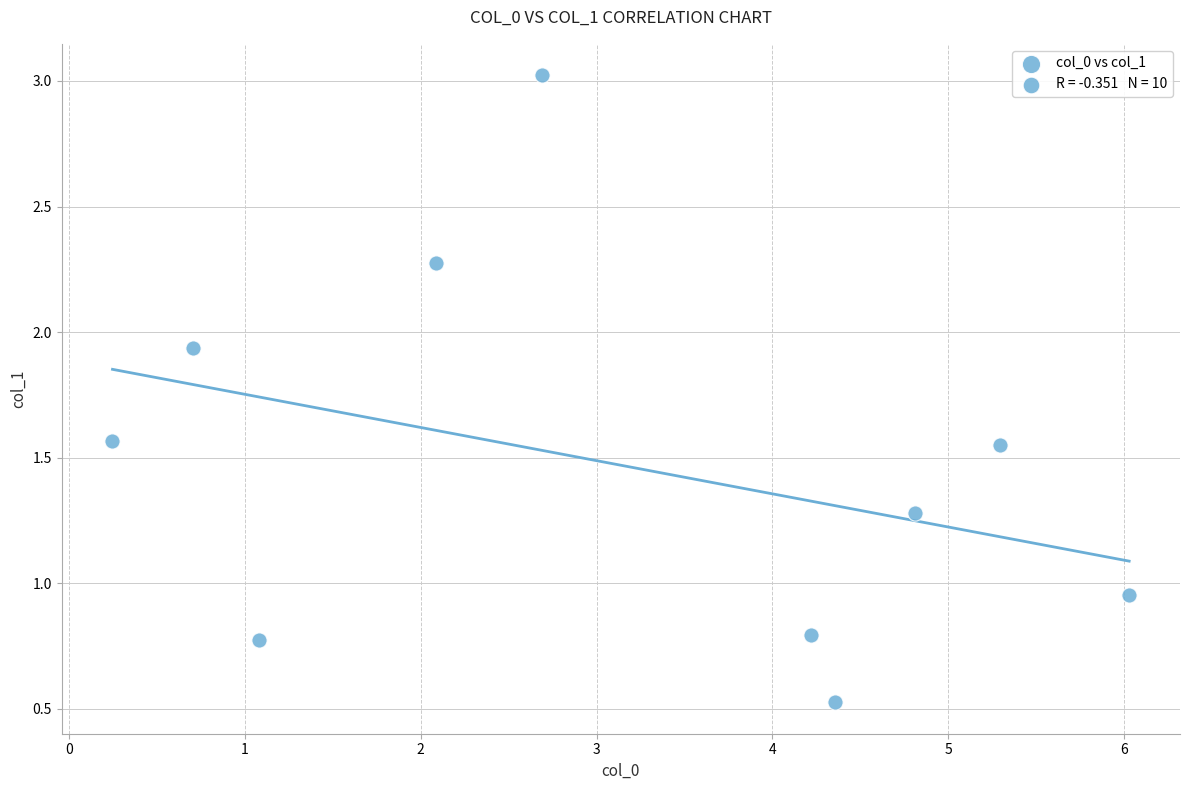

What is the average X value?

3.2